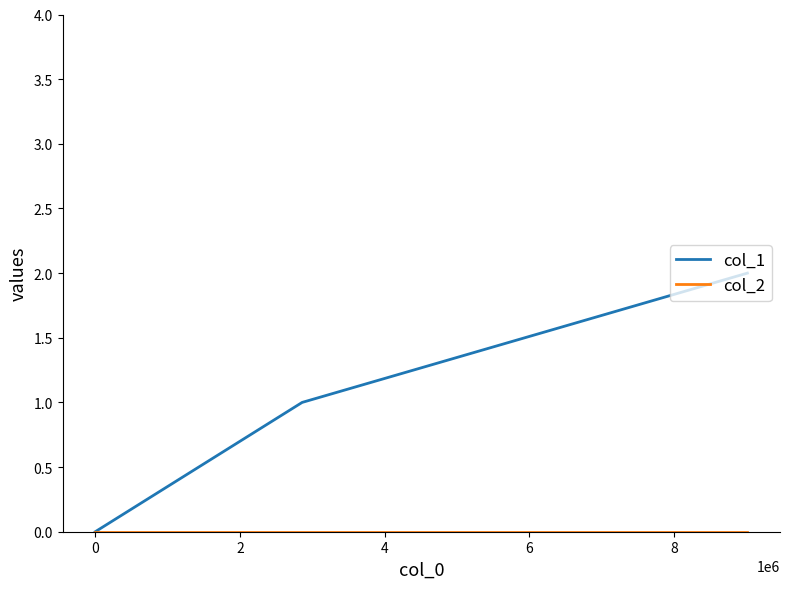

Which series has the largest range (max minus min)?

col_1